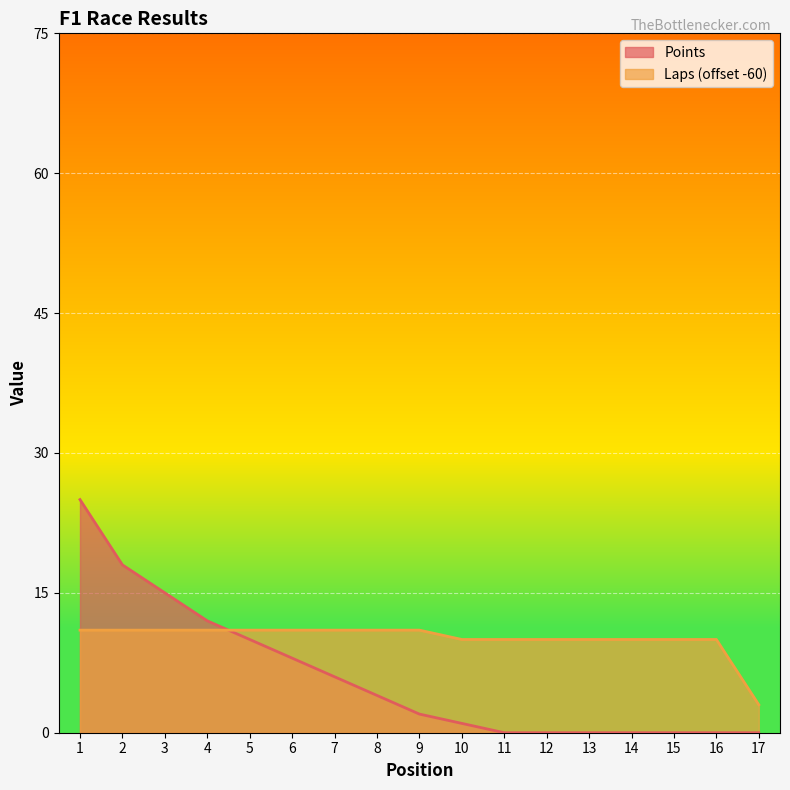

What value does the Laps series have at 4?

11